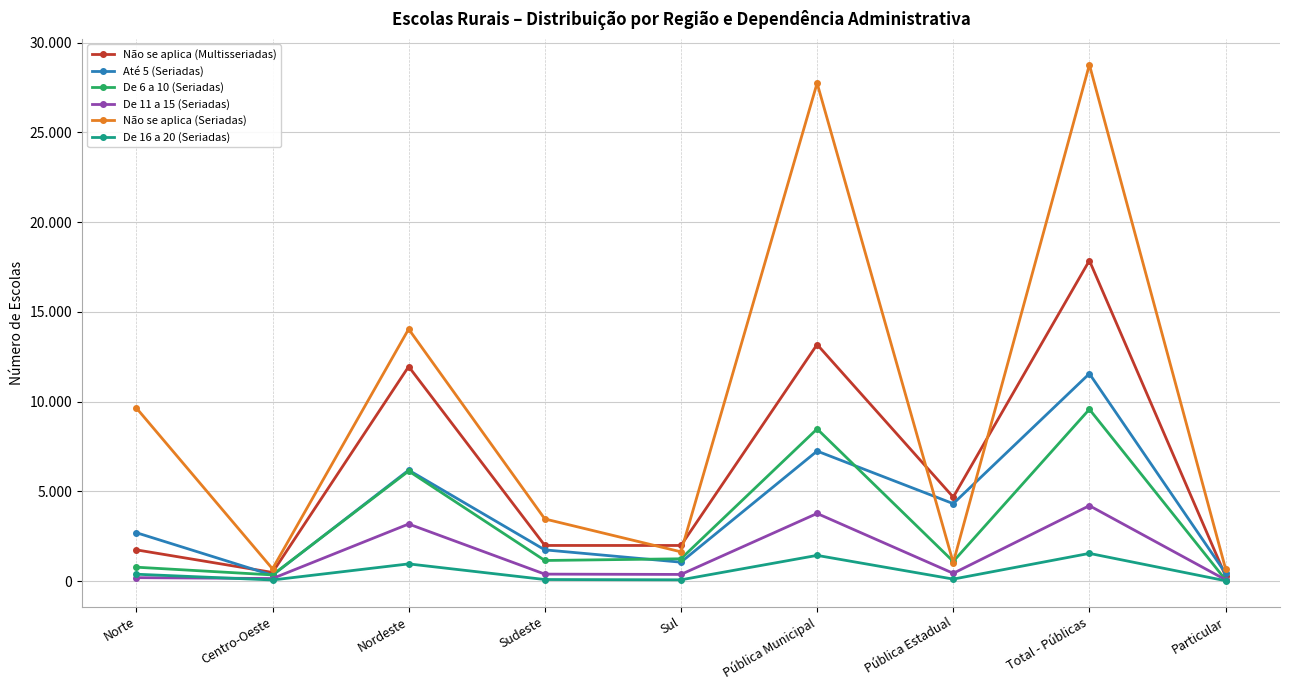

How many interior local valleys does the Não se aplica (Multisseriadas) series have?

3